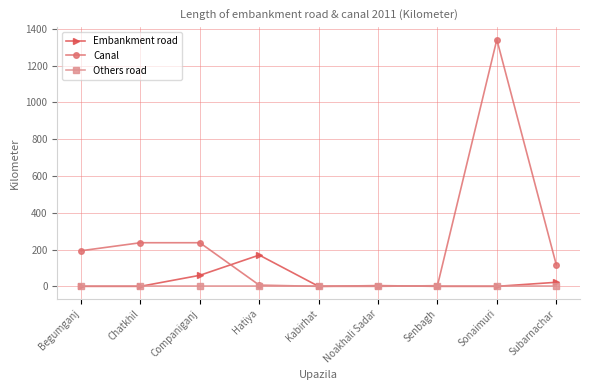

What are all the series names shown in the legend?

Embankment road, Canal, Others road